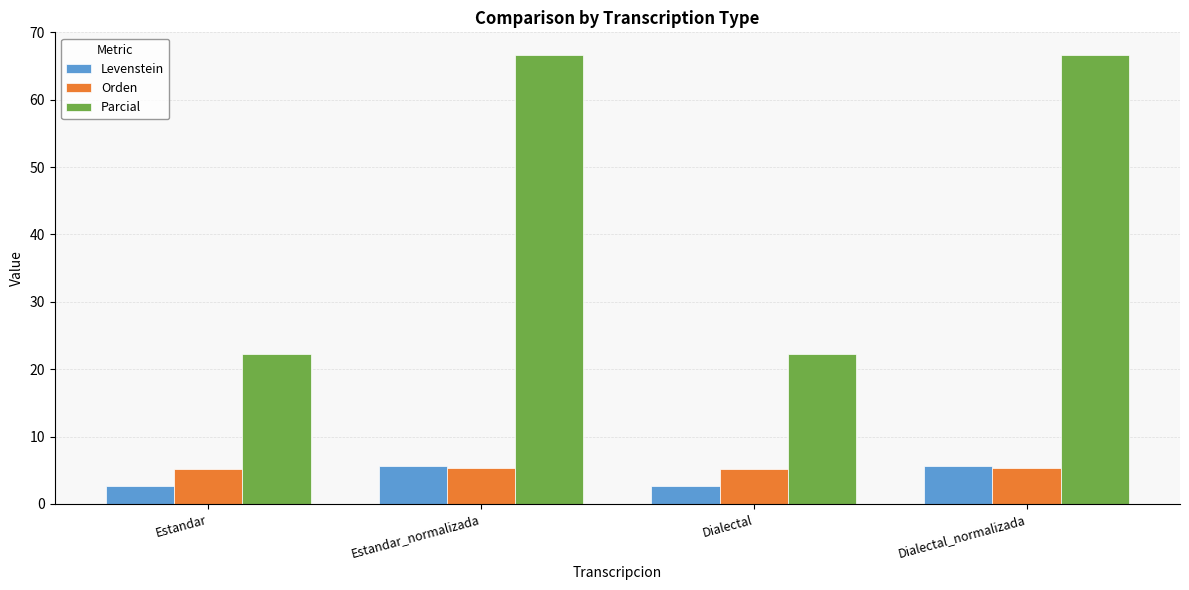

What is the difference between the Orden values at Estandar and Dialectal_normalizada?

0.1